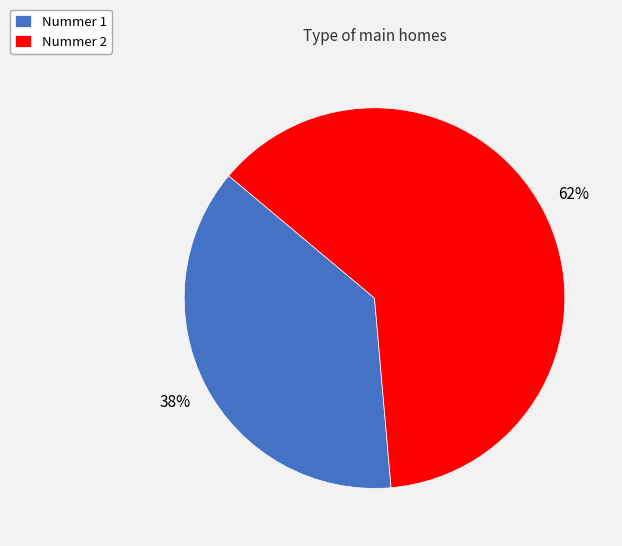

Is there any slice that represents more than half of the pie?

Yes